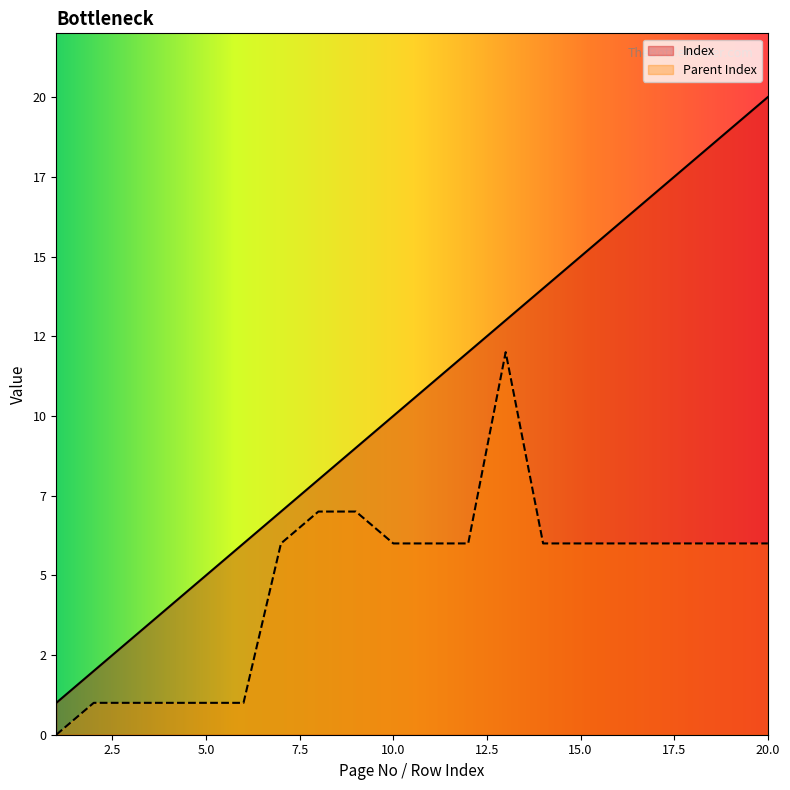

Does the chart have visible grid lines?

No